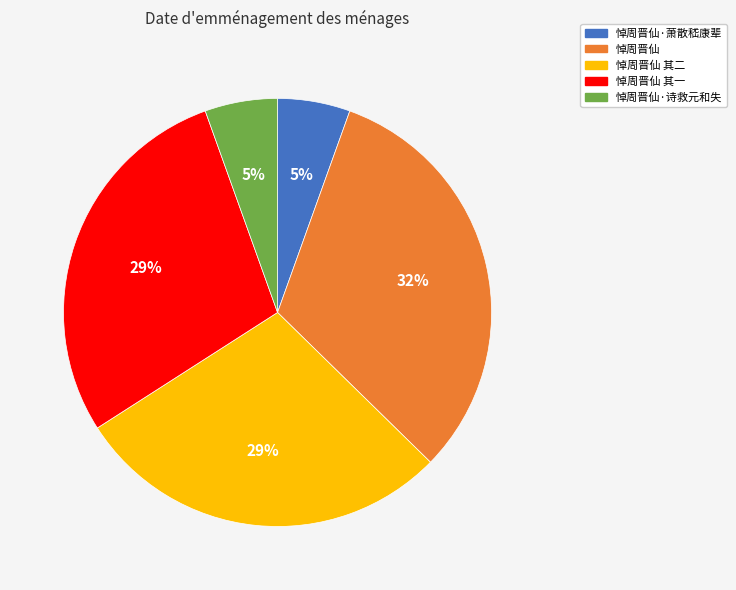

What is the largest slice in the pie chart?

悼周晋仙